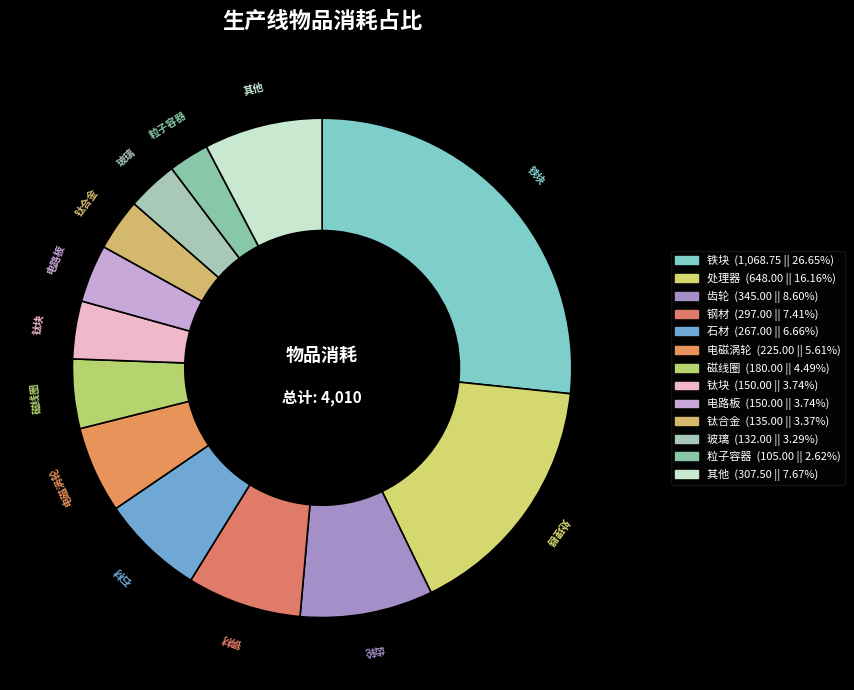

Which slice is the largest?

铁块